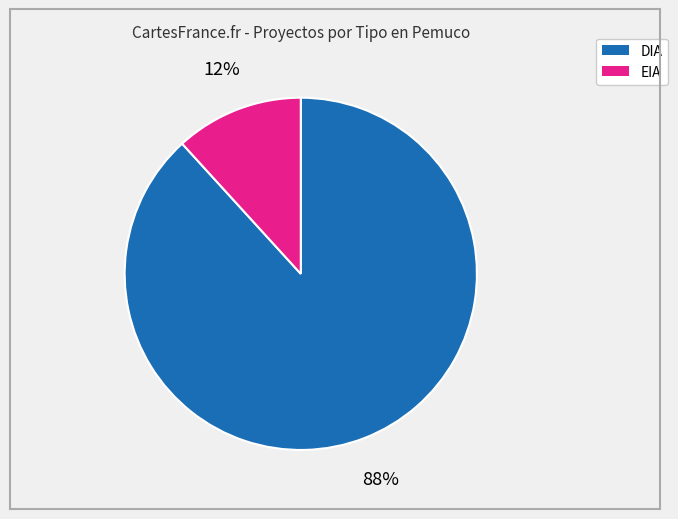

The EIA slice represents 26% of the pie. True or false?

False